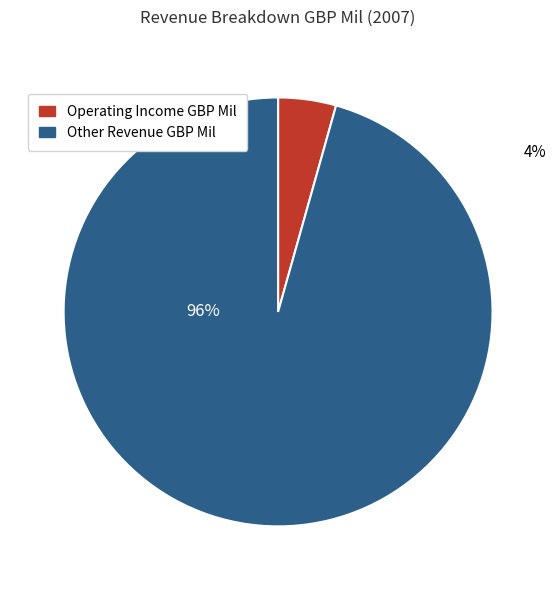

Between Operating Income GBP Mil and Other Revenue GBP Mil, which is larger?

Other Revenue GBP Mil